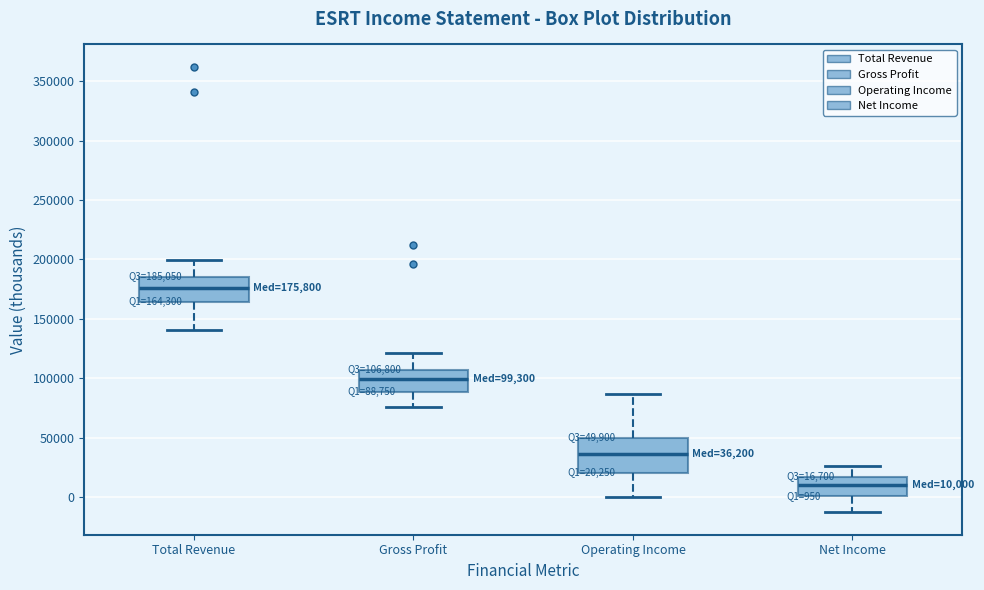

Which box's median line is the highest?

Total Revenue